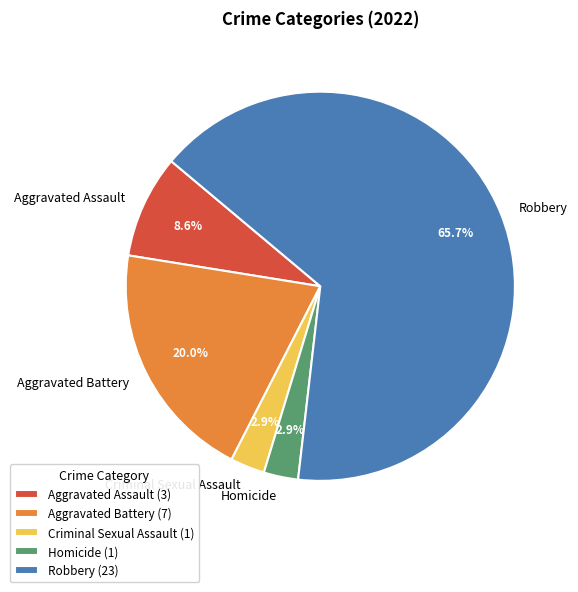

To the nearest percent, what portion does Robbery represent?

66%